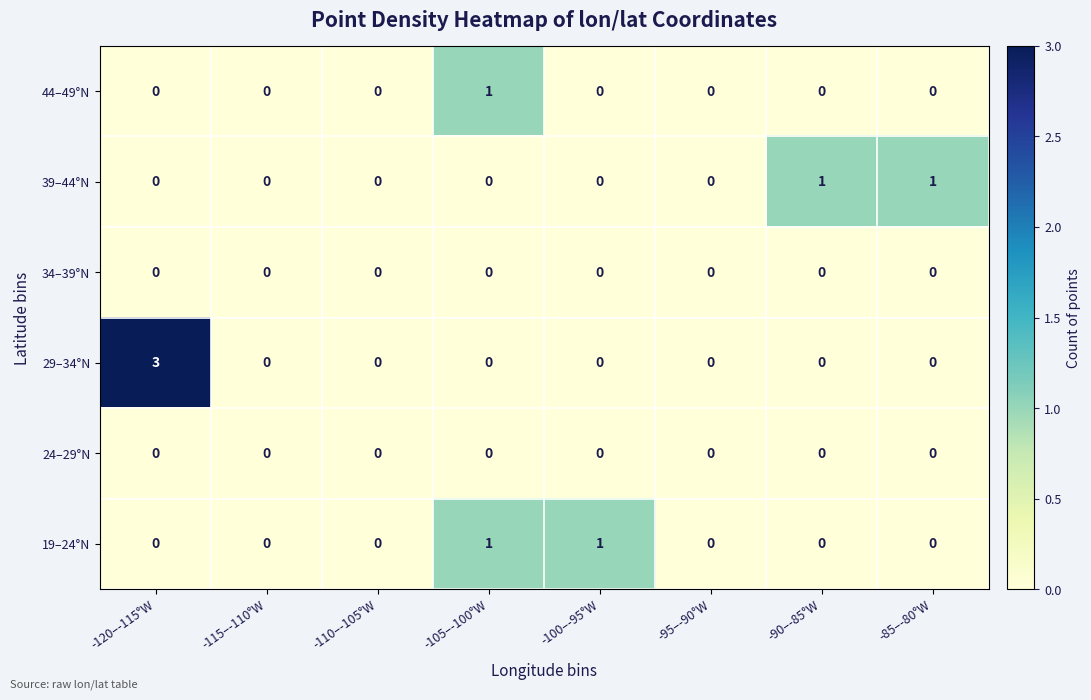

Is it true that 29–34°N equals 0 at -105–-100°W?

True